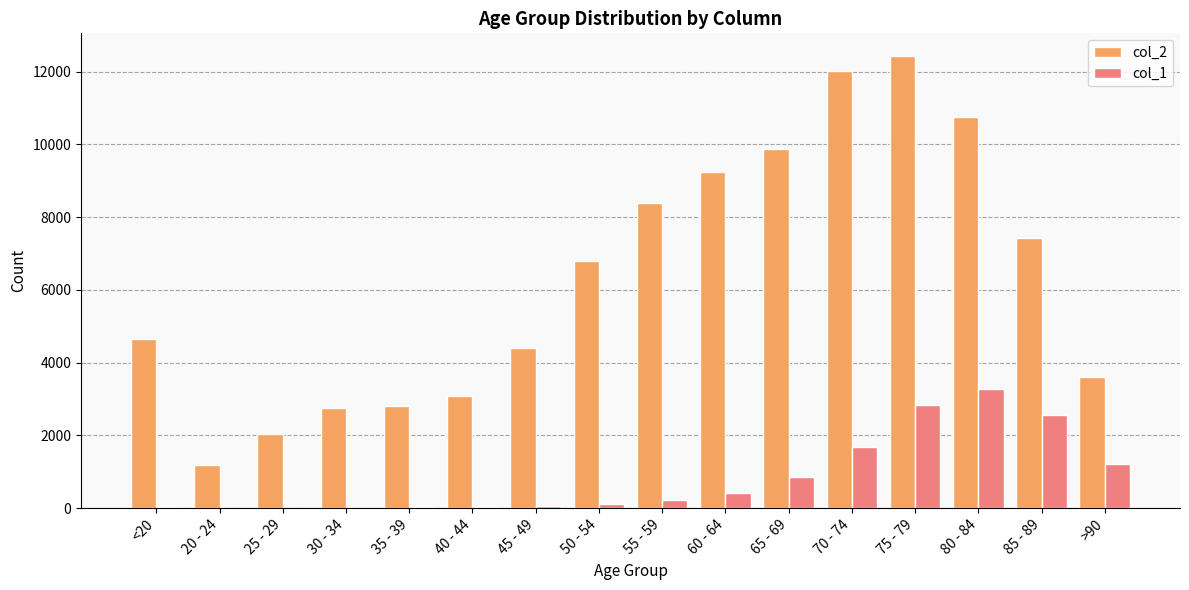

What is the maximum value shown in the chart?

12434